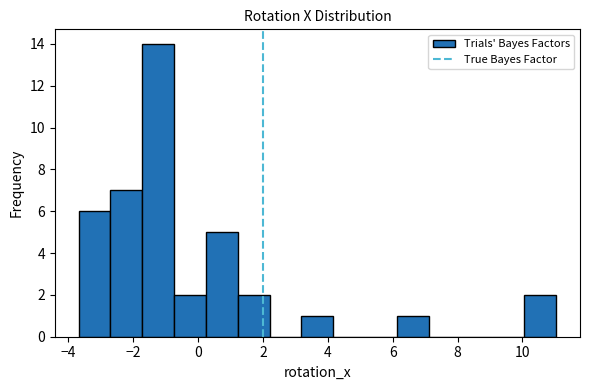

How tall is the bar that spans -2.6 to -1.8 on the x-axis? Neither the bar edges nor the heights are printed on the chart, so give them approximately, as read against the axes.

7